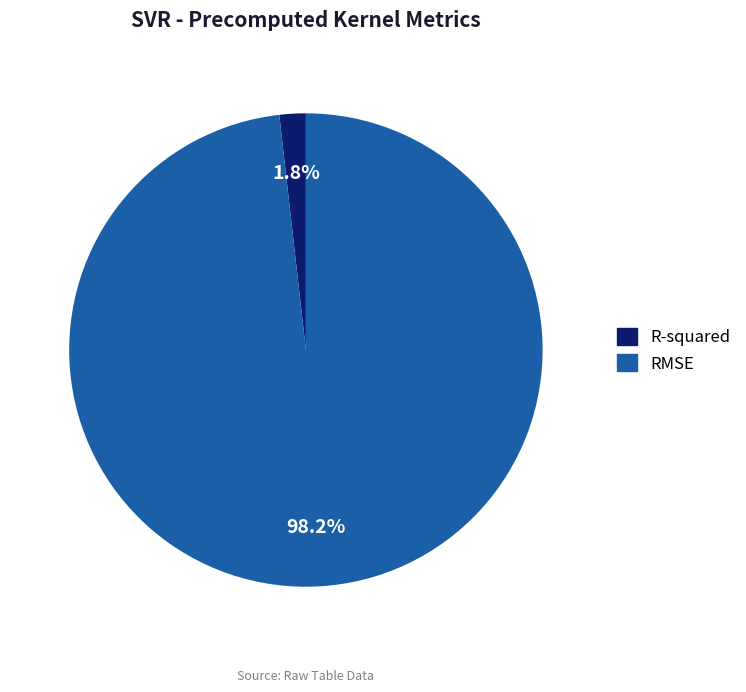

Is there a majority slice in this chart?

Yes